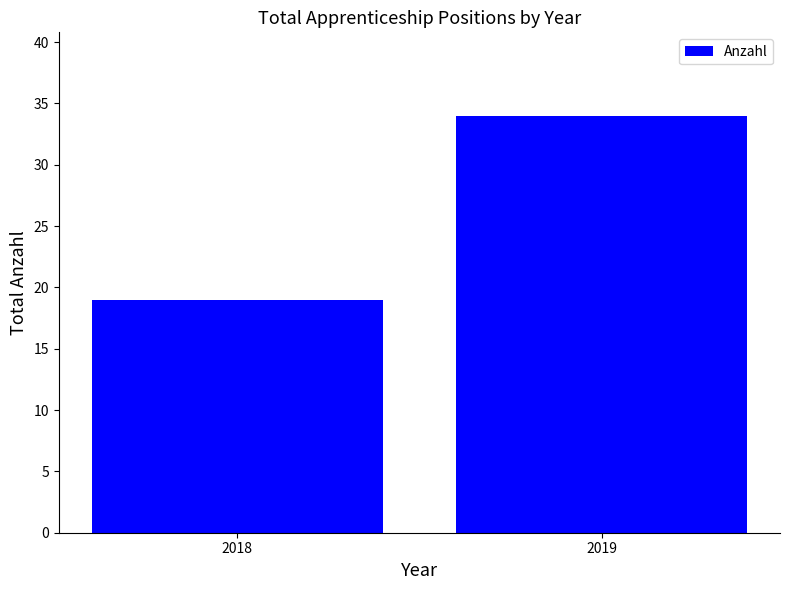

Between 2018 and 2019, which is larger?

2019